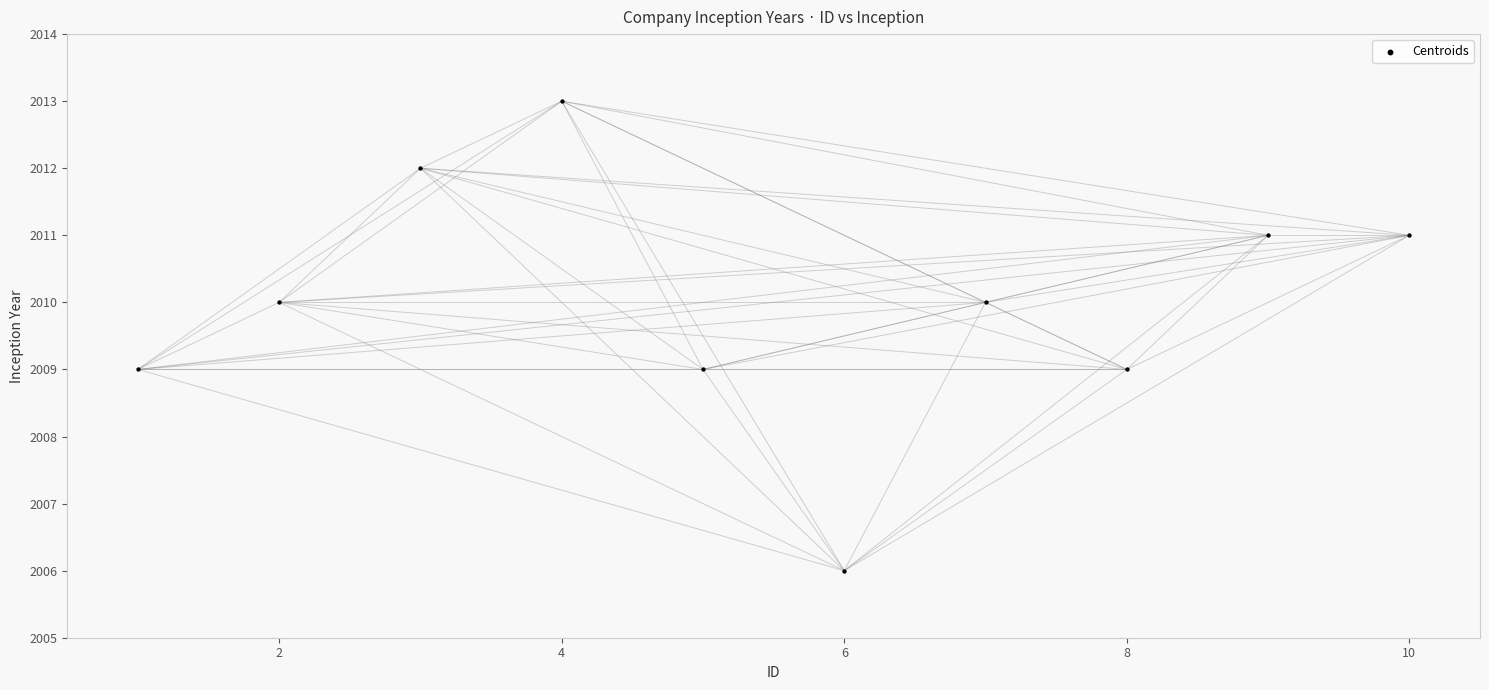

What is the range of Y values (max minus min)?

7